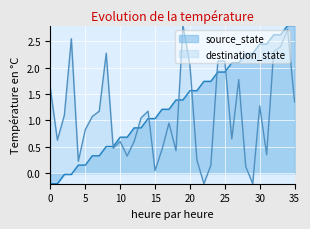

What is the difference between the maximum and minimum values in the destination_state series?

3.0